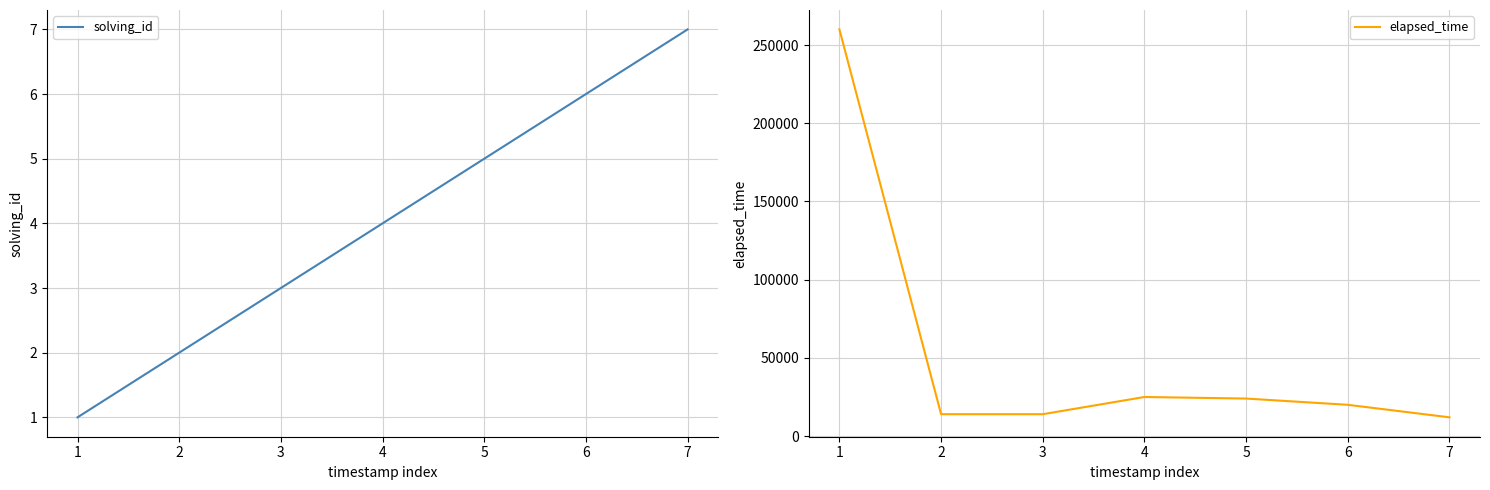

Which series has the largest total across all categories?

elapsed_time